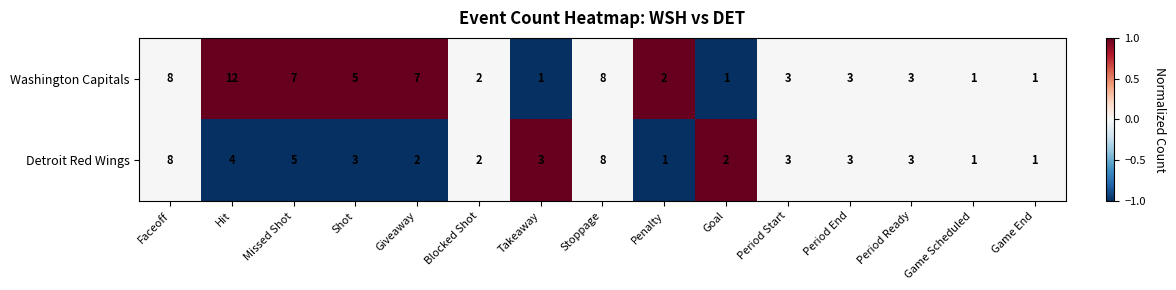

How many distinct data groups are displayed?

2